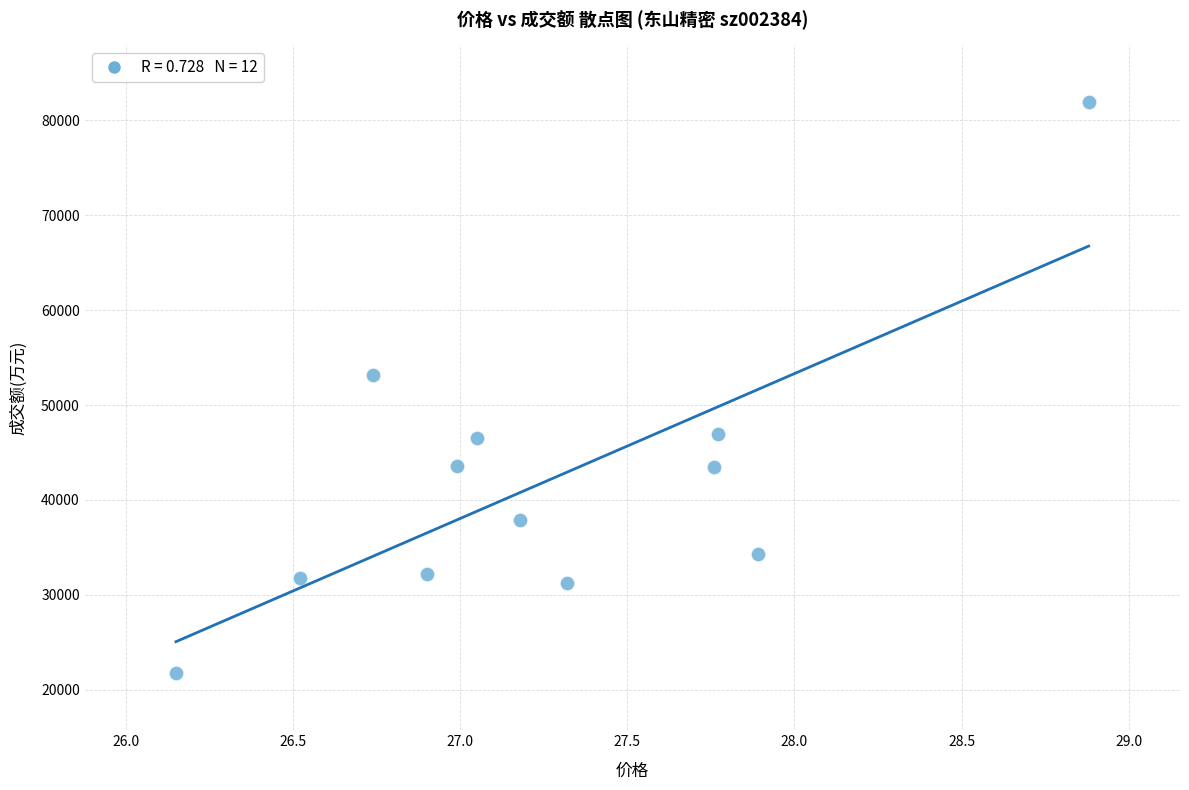

What Y value in the scatter plot is closest to 51818?

53144